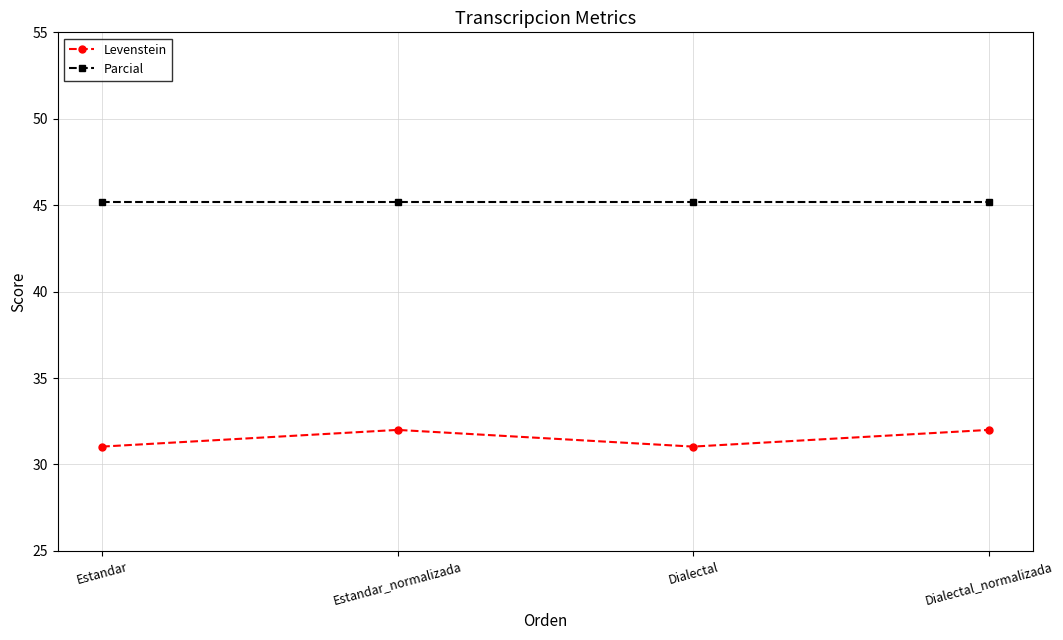

What is the average value of the Parcial series?

45.2